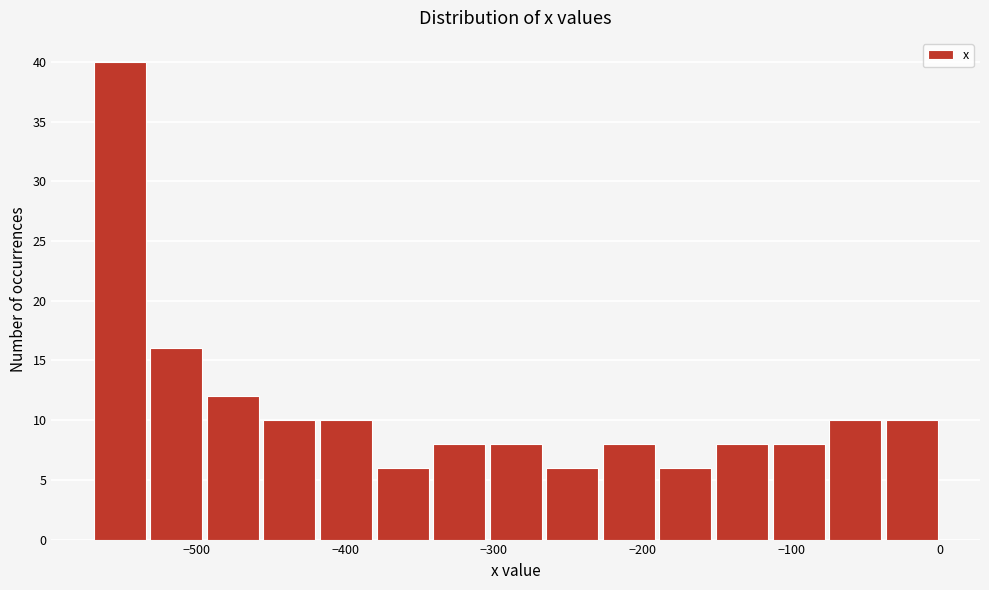

Around what value on the x-axis is the tallest bar? Give the approximate position of its centre, as read against the axis.

-550